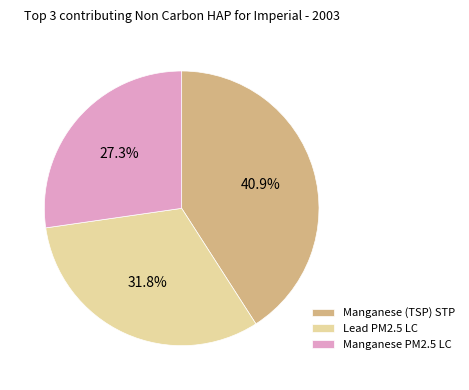

Is there a majority slice in this chart?

No